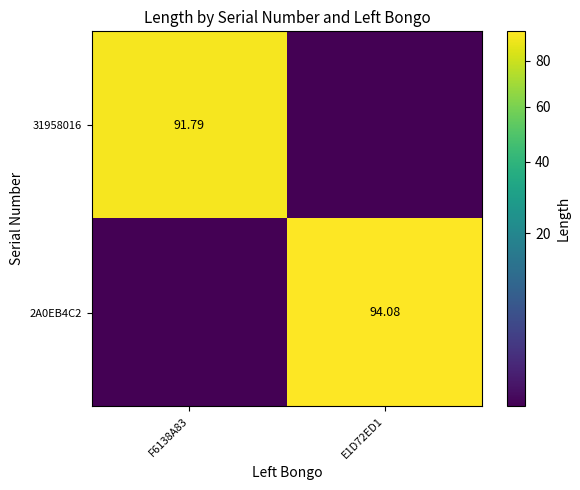

Which category has the lowest value across all series?

E1D72ED1